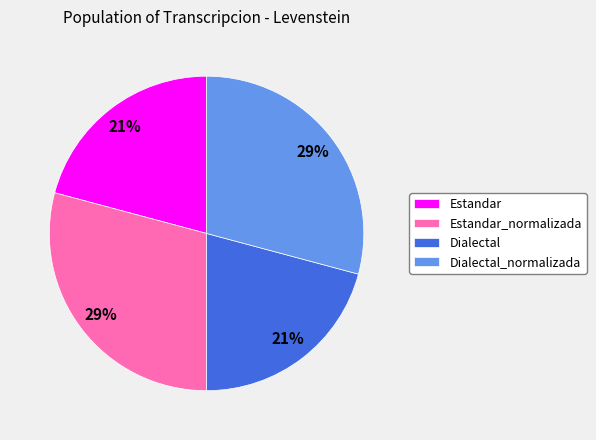

What percentage is the Estandar slice, to the nearest percent?

21%